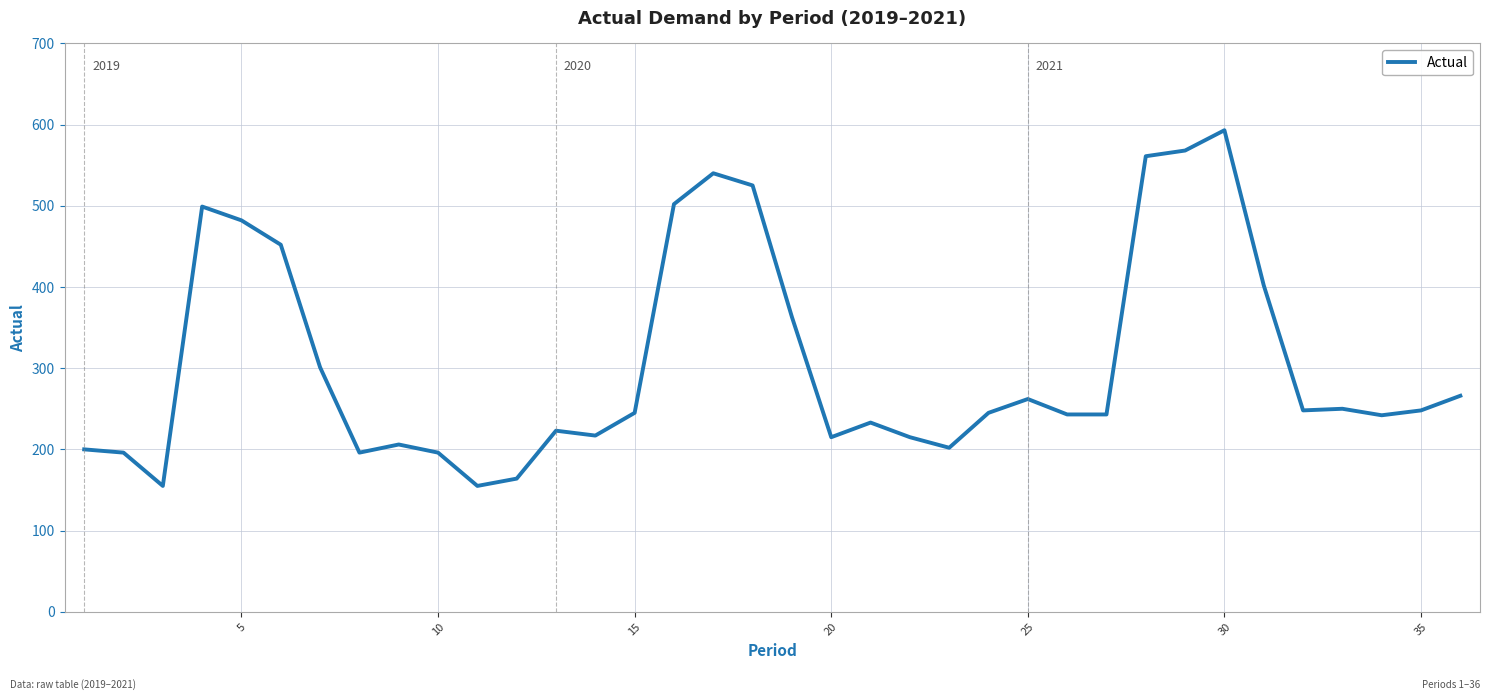

What is the greatest value displayed?

593